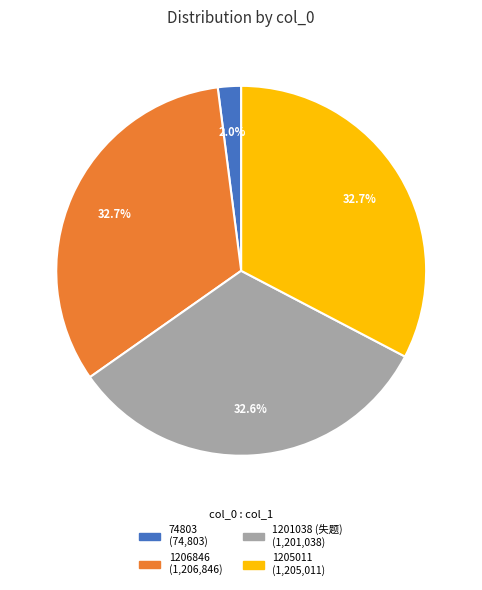

Does any single category account for the majority?

No